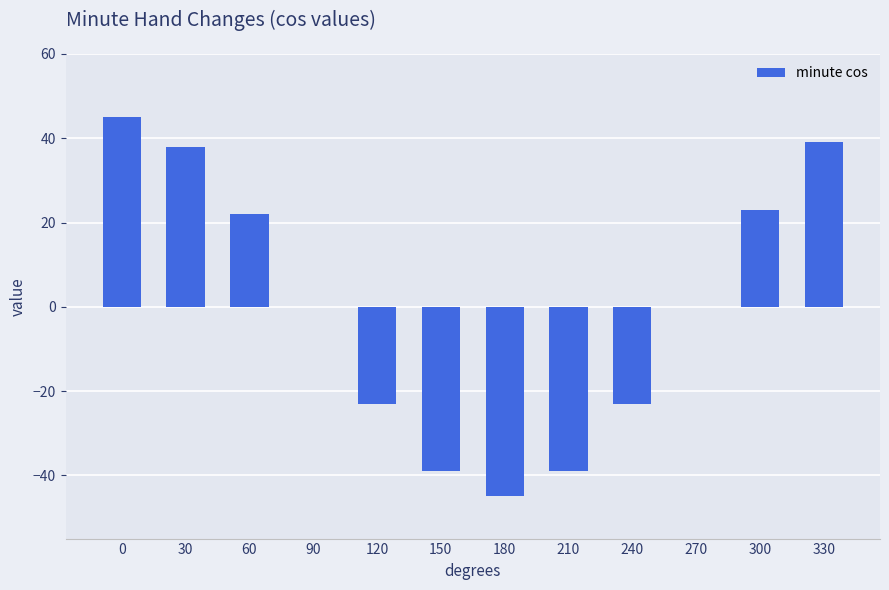

The chart shows a value of -39 at 210. True or false?

True